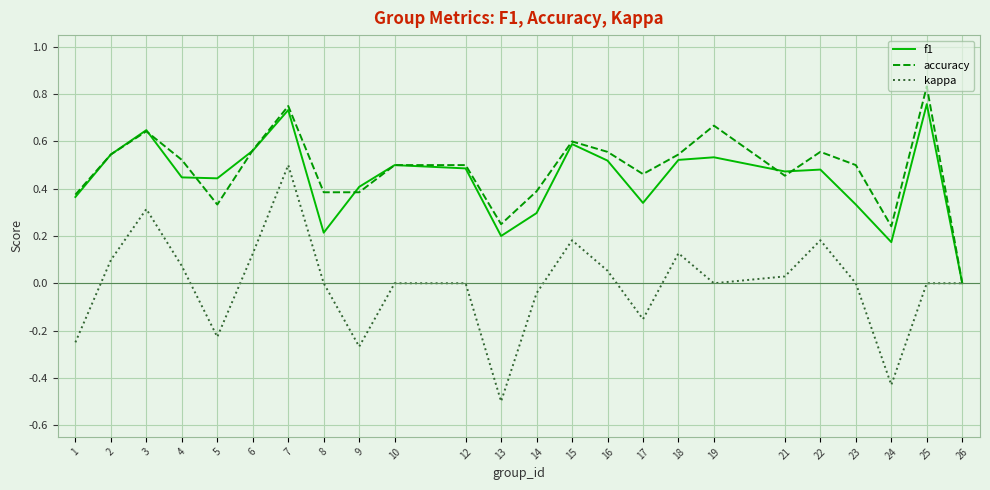

At which category does accuracy reach its first local valley?

5